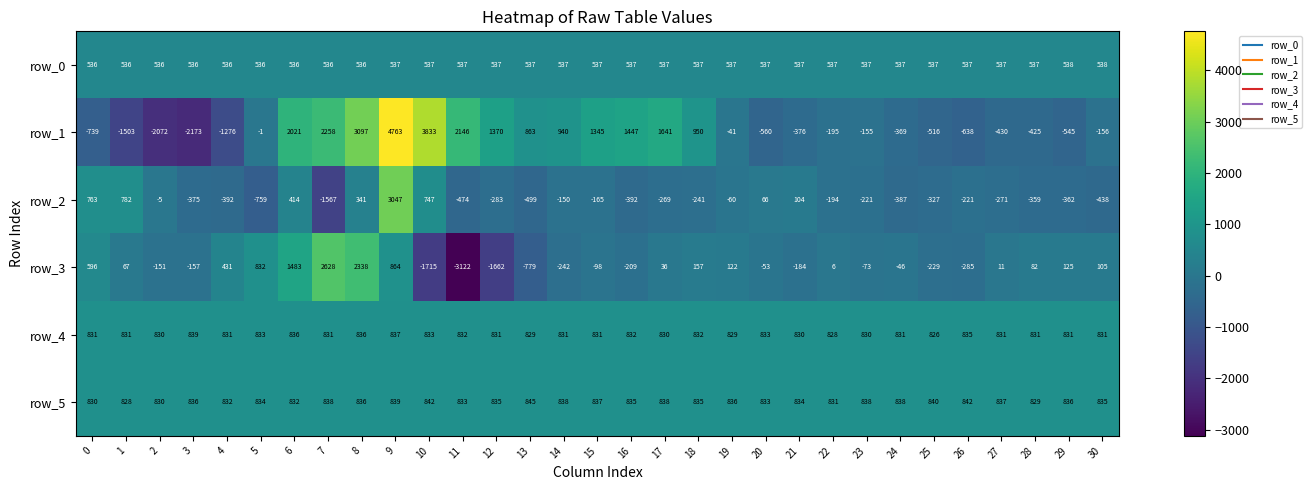

Read the row_0 value at 12.

537